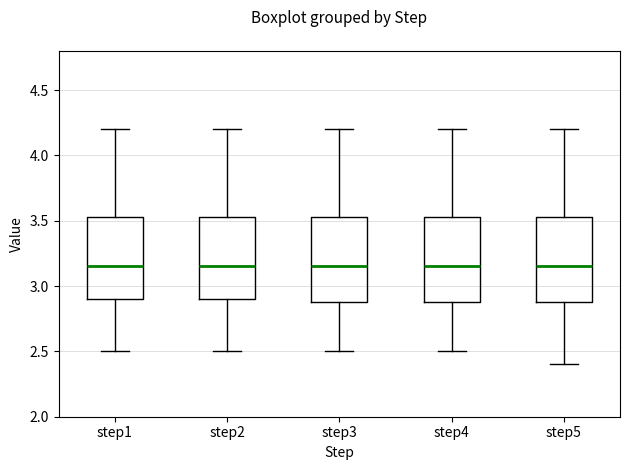

Reading left to right, read every box against the y-axis: the position of its median line, the range the box covers, and the ends of its whiskers. The values are not printed on the chart, so give them approximately, as read against the axis.

step1: median 3.15, box 2.90 to 3.55, whiskers 2.50 to 4.20
step2: median 3.15, box 2.90 to 3.55, whiskers 2.50 to 4.20
step3: median 3.15, box 2.90 to 3.55, whiskers 2.50 to 4.20
step4: median 3.15, box 2.90 to 3.55, whiskers 2.50 to 4.20
step5: median 3.15, box 2.90 to 3.55, whiskers 2.40 to 4.20